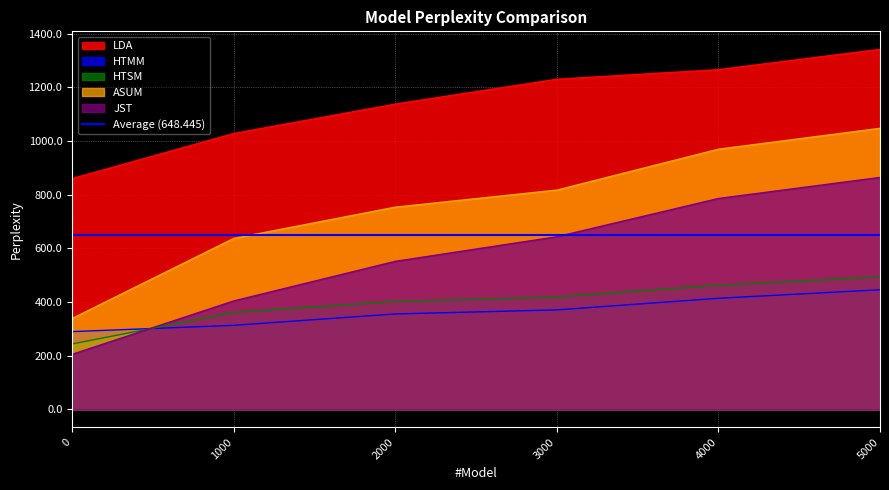

What is the difference between the JST values at 0 and 4000?

581.1